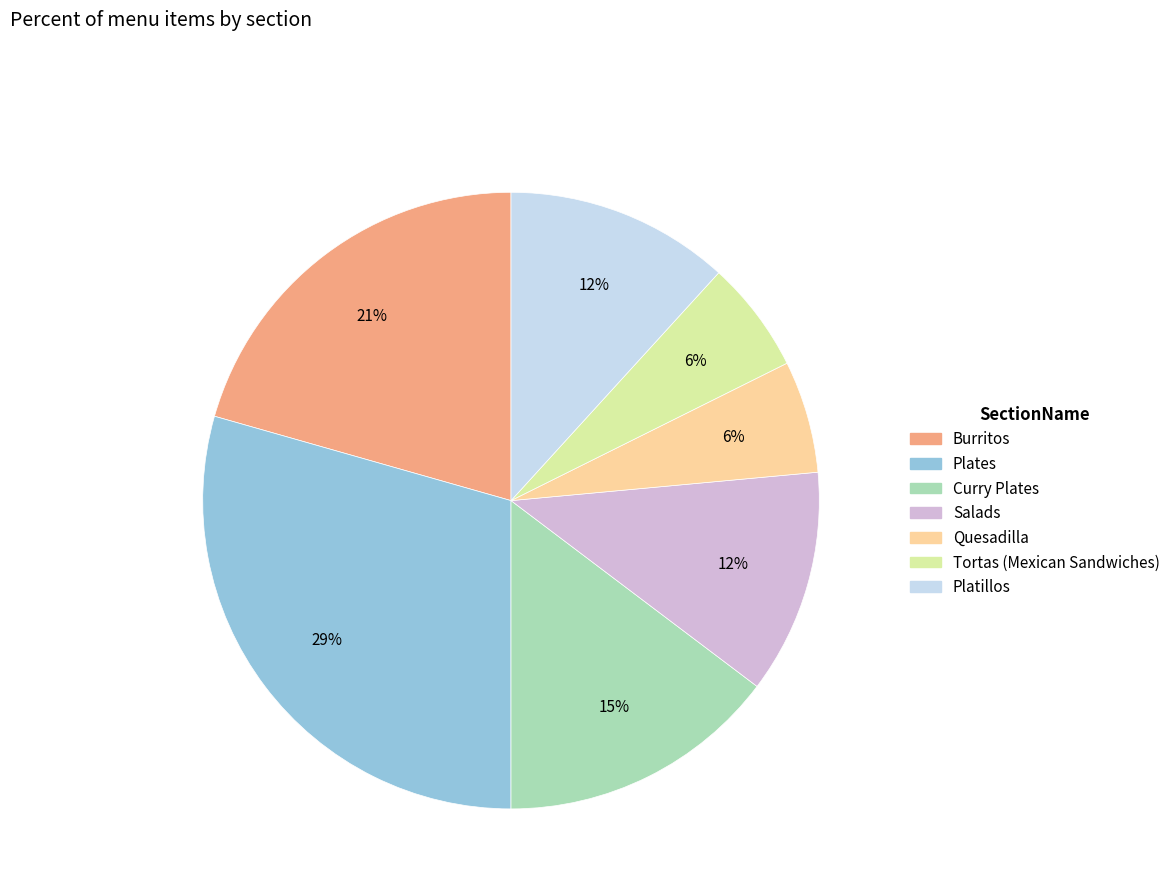

Which has a higher value, Burritos or Salads?

Burritos